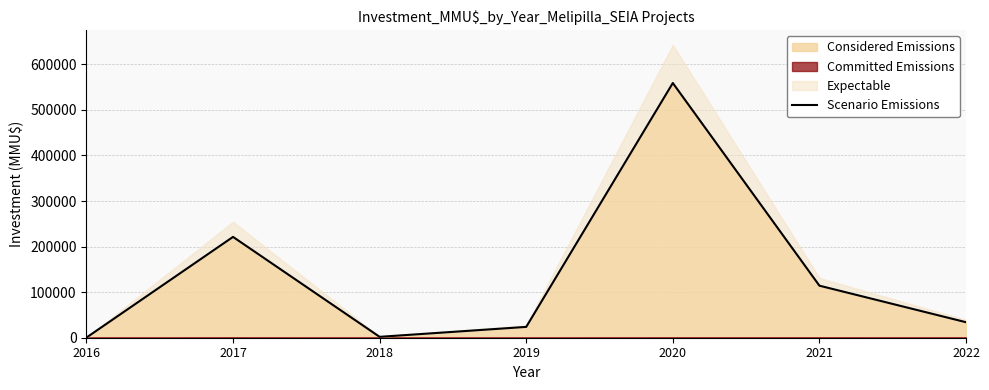

How many interior local valleys (lower than both neighbors) does the data have?

1